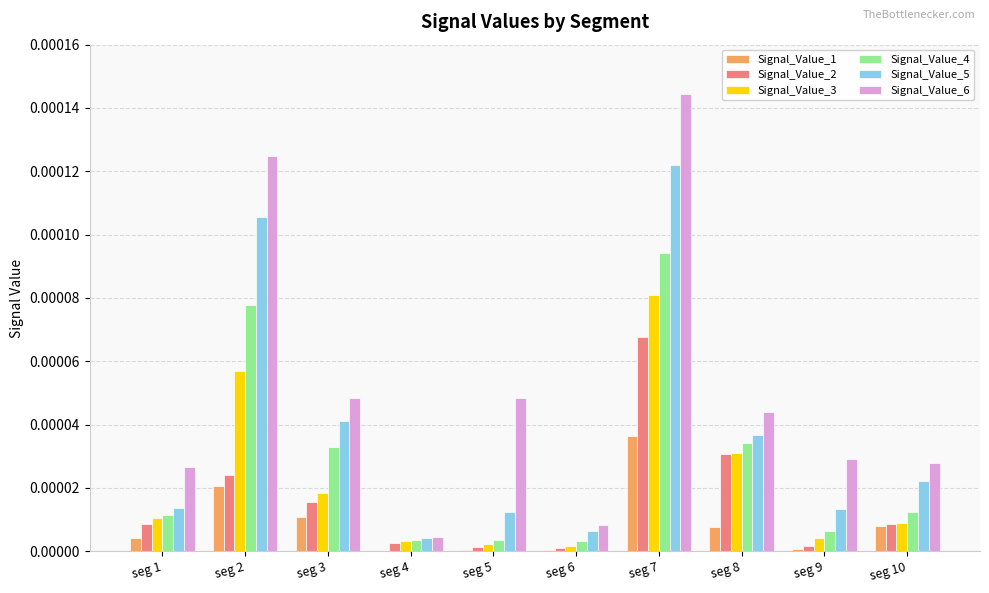

The value of Signal_Value_4 at seg 10 is 0.0. True or false?

True